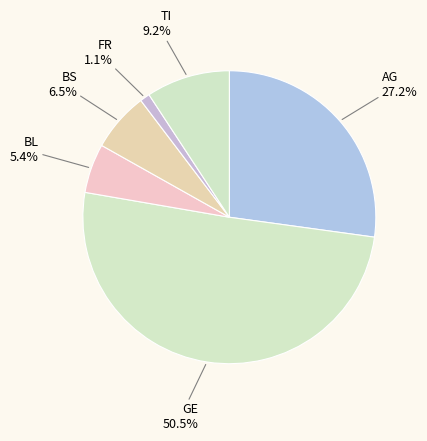

Is there a majority slice in this chart?

Yes